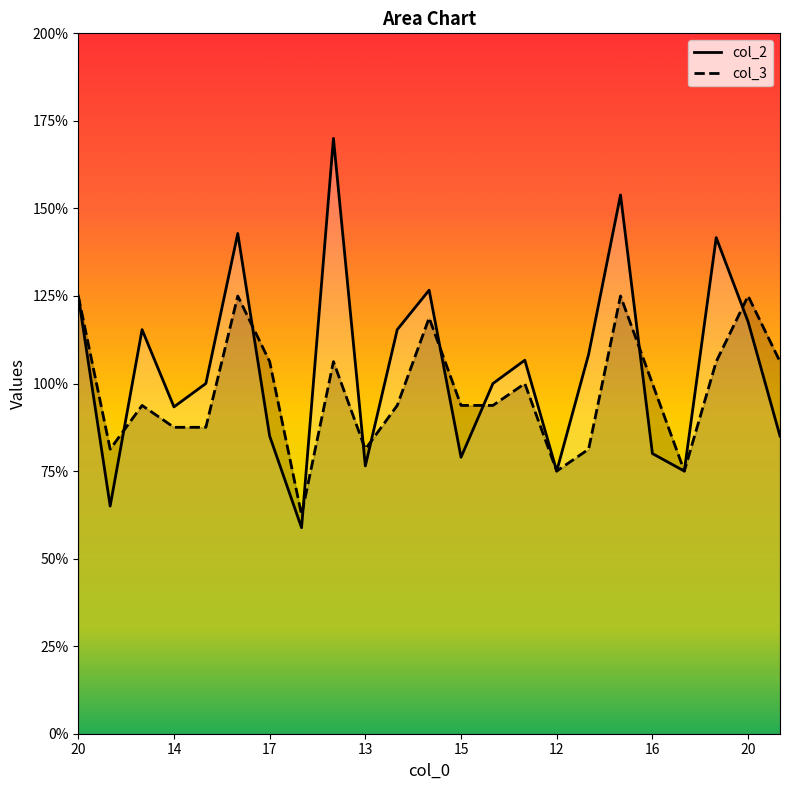

True or false: col_2 has a value of 1.1 at 13.

False